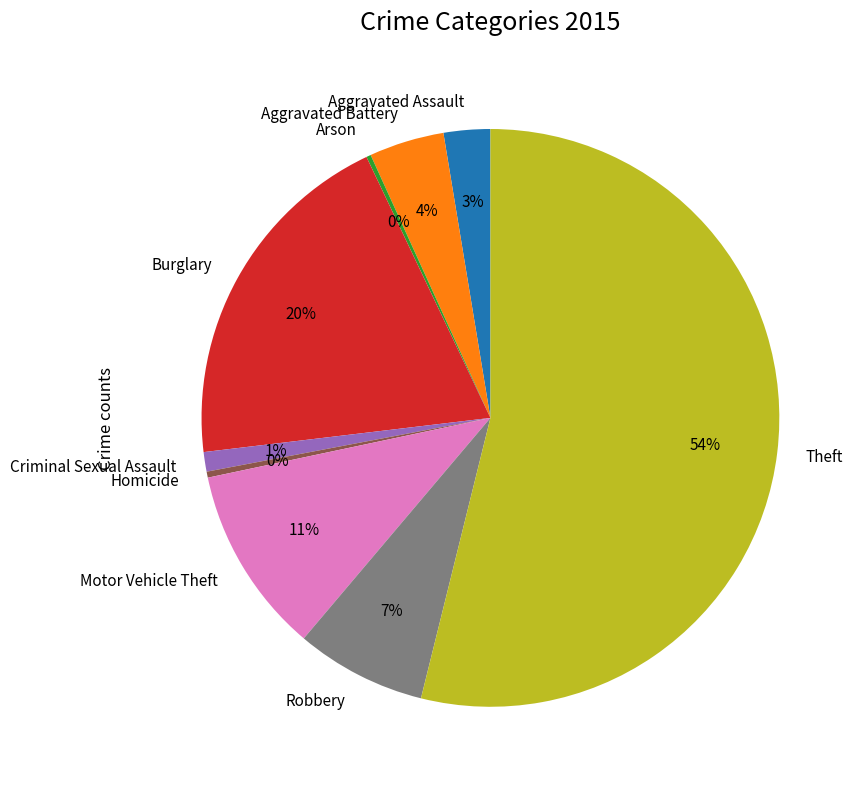

Which has a higher value, Aggravated Assault or Burglary?

Burglary